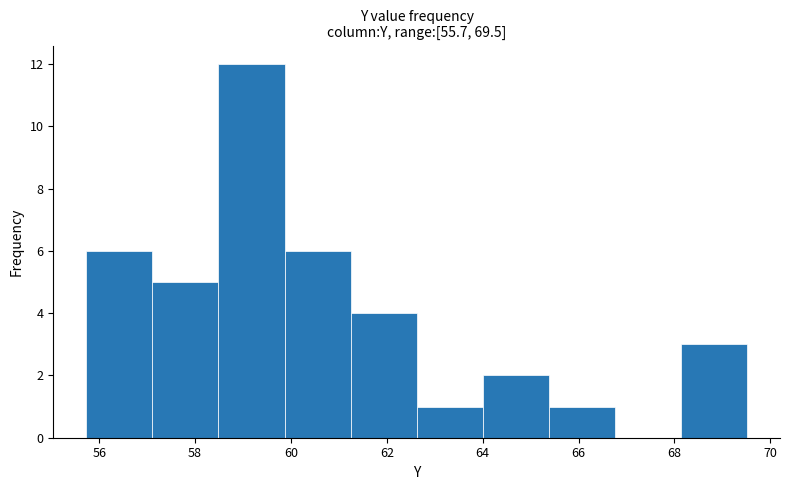

What is the height of the bar covering 59.8 to 61.2 on the x-axis? Neither the bar edges nor the heights are printed on the chart, so give them approximately, as read against the axes.

6